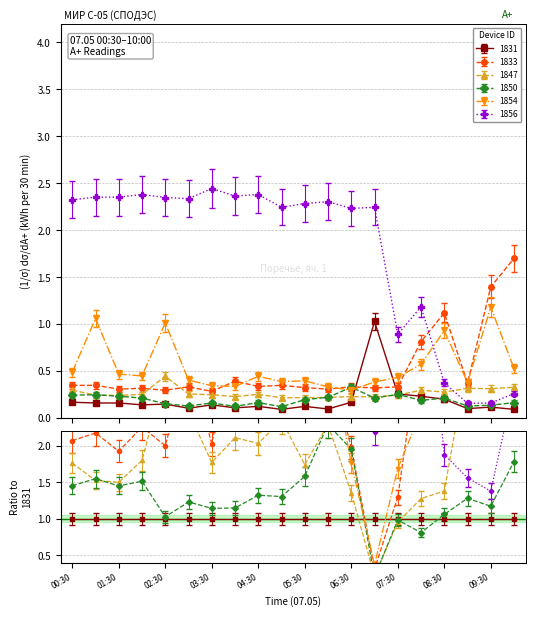

What is the highest value of the 1847 series?

0.5